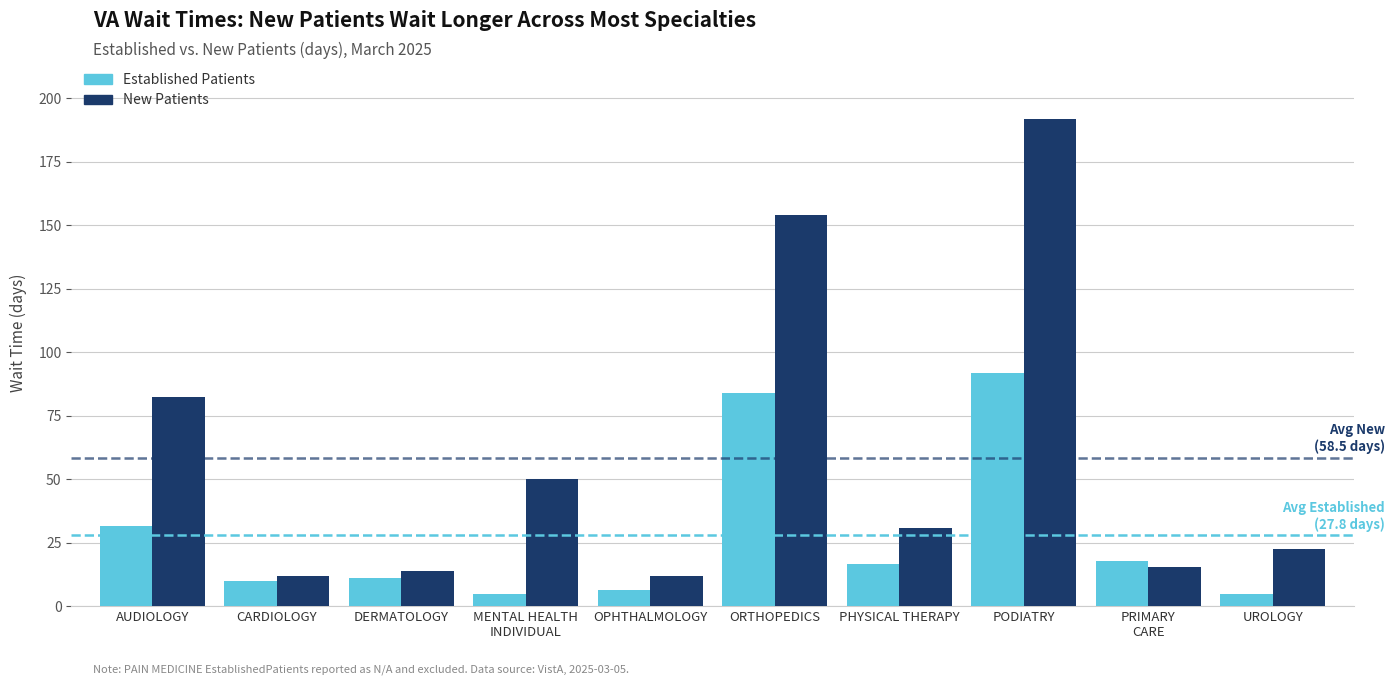

What is the maximum value shown in the chart?

191.7